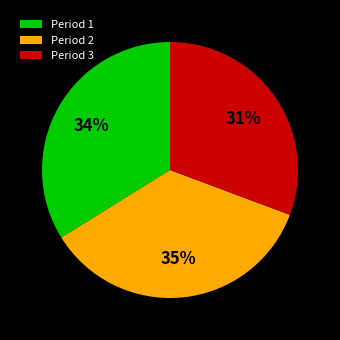

How many slices are in this pie chart?

3